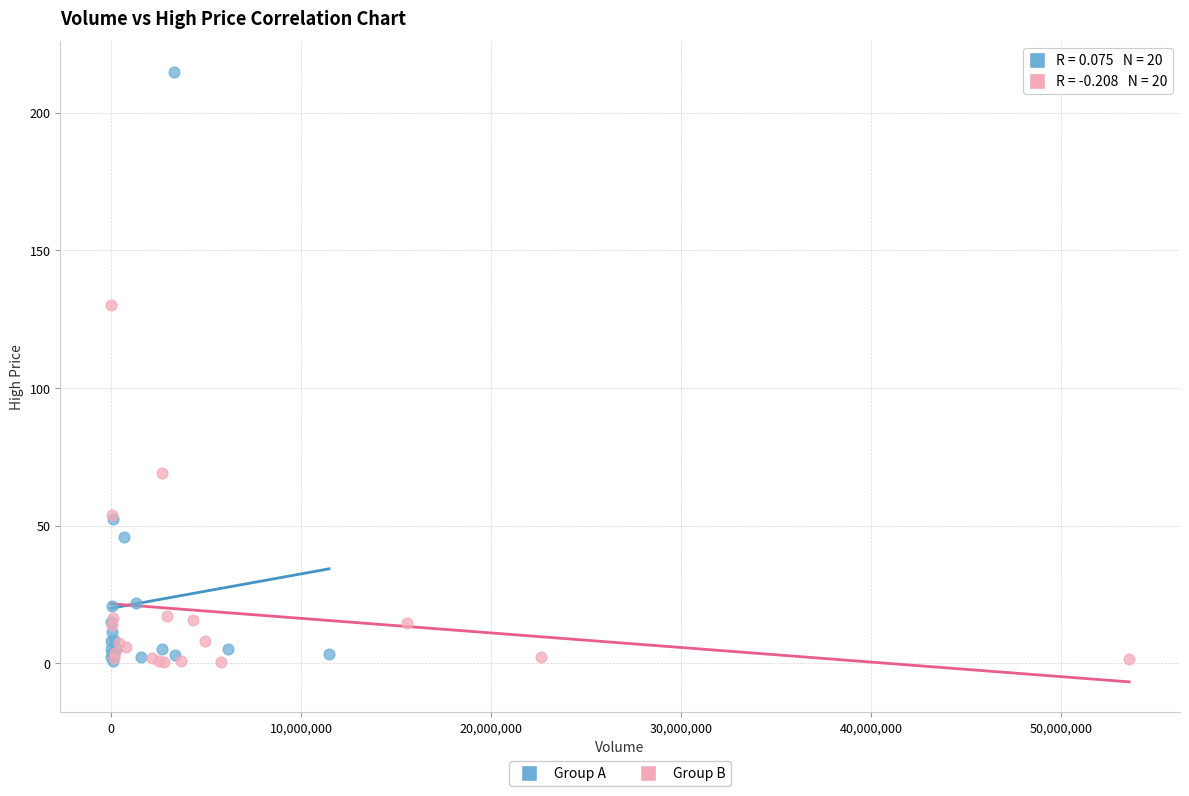

Which series has the widest spread of Y values?

Group A